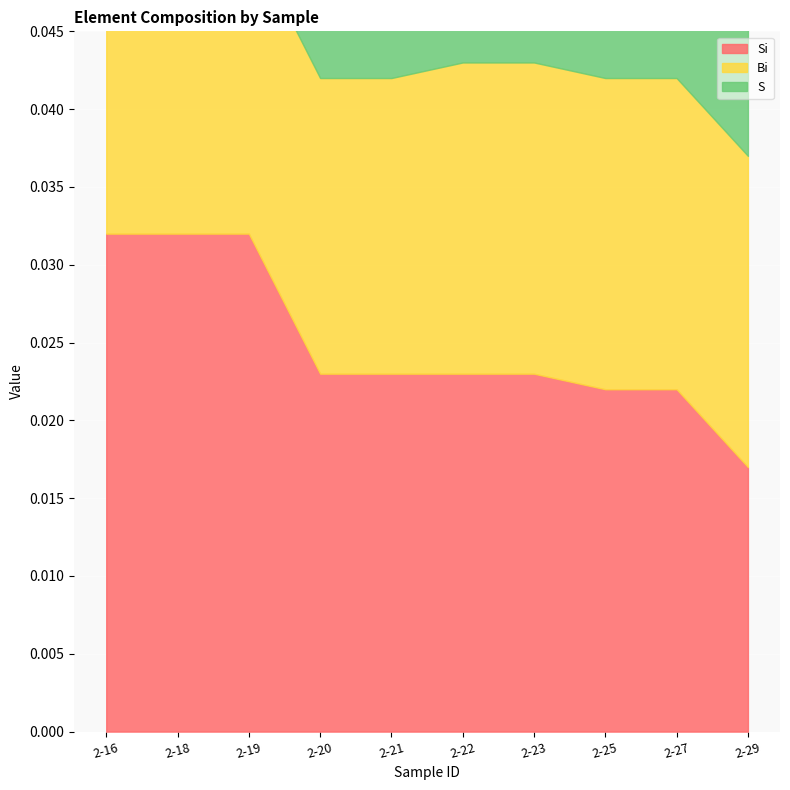

How many Si values are between 0 and 1?

10